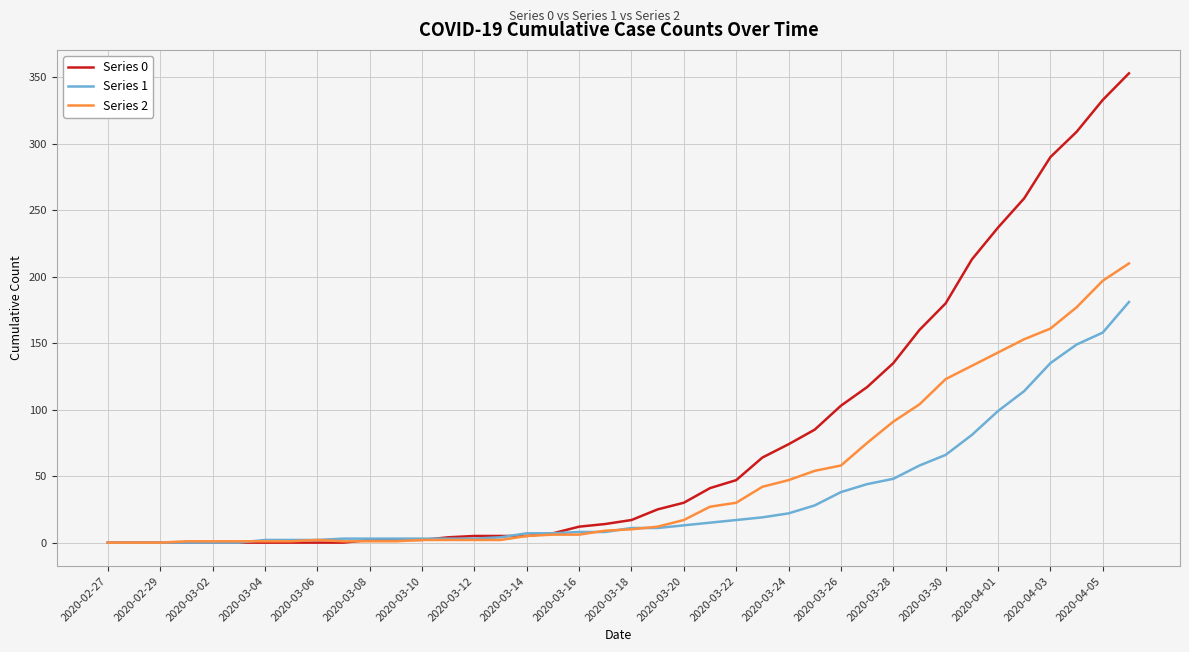

Is this an area chart (filled region under the line)?

No